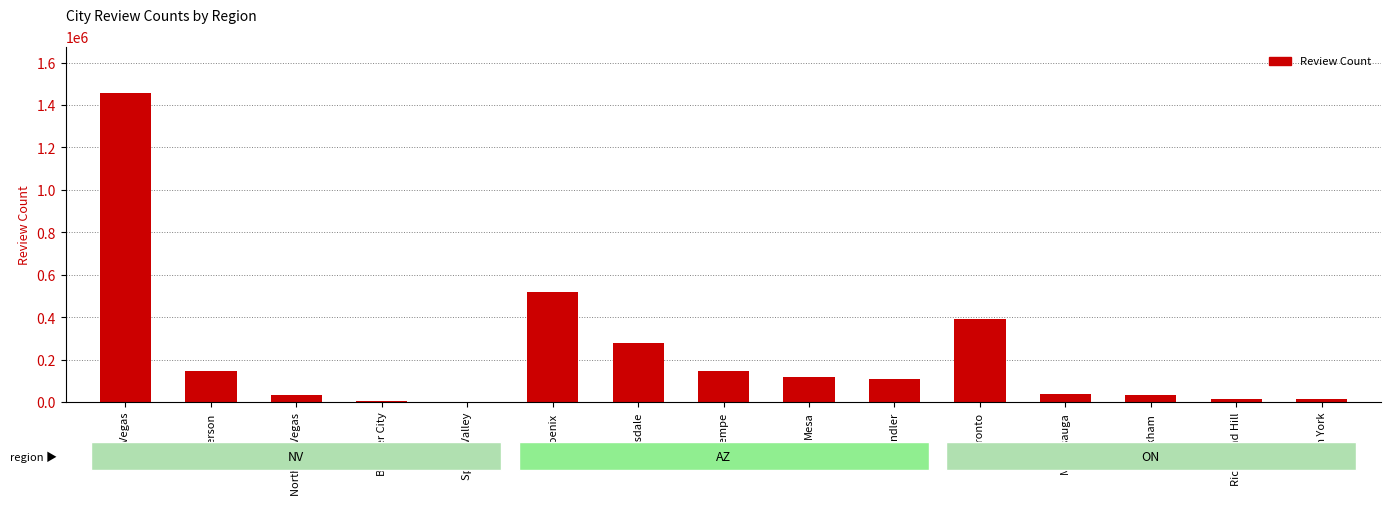

What is the sum of all values?

3314731